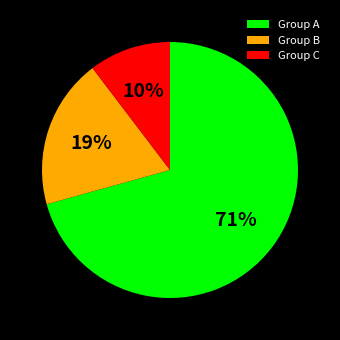

True or false: Group A accounts for 71% of the total.

True